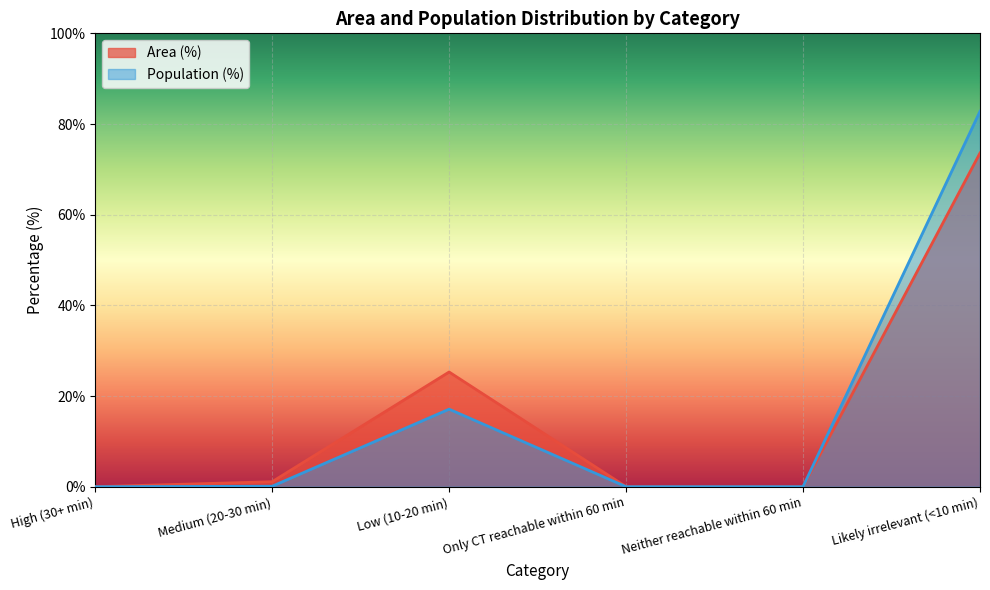

What is the average value of the Area (%) series?

16.7